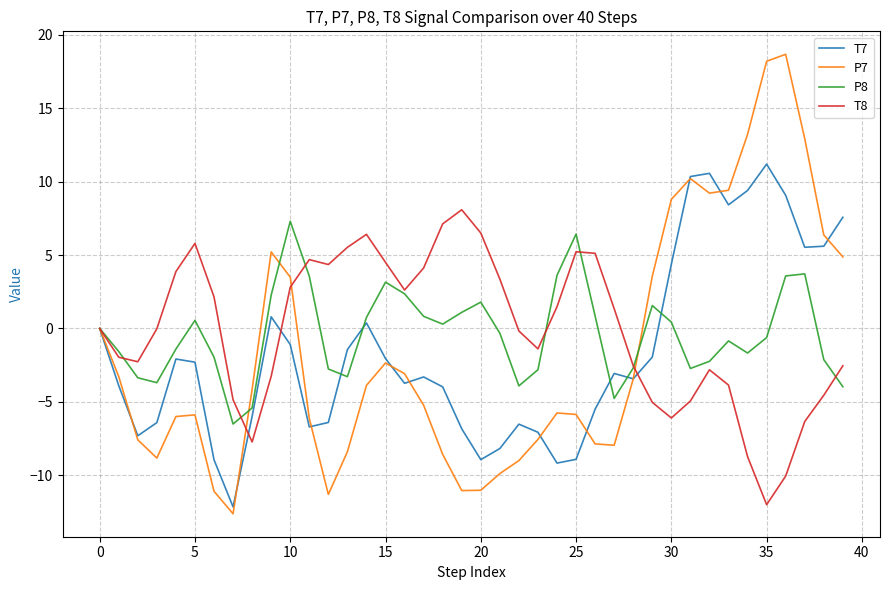

What is the smallest value displayed?

-12.6